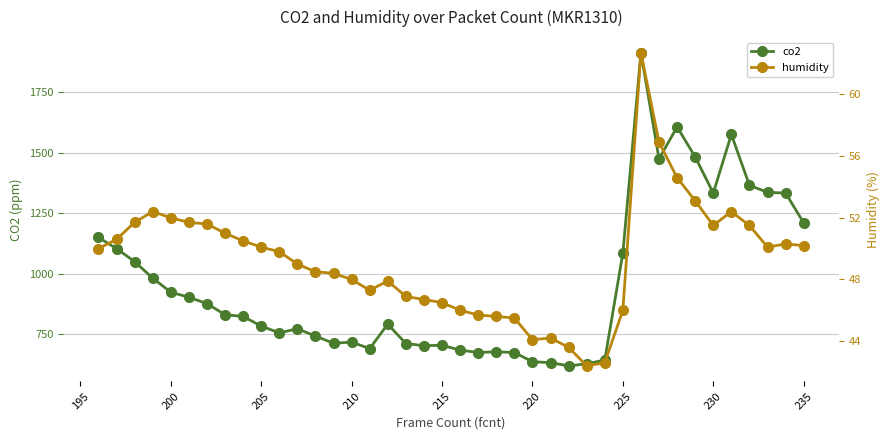

What is the minimum value for co2?

620